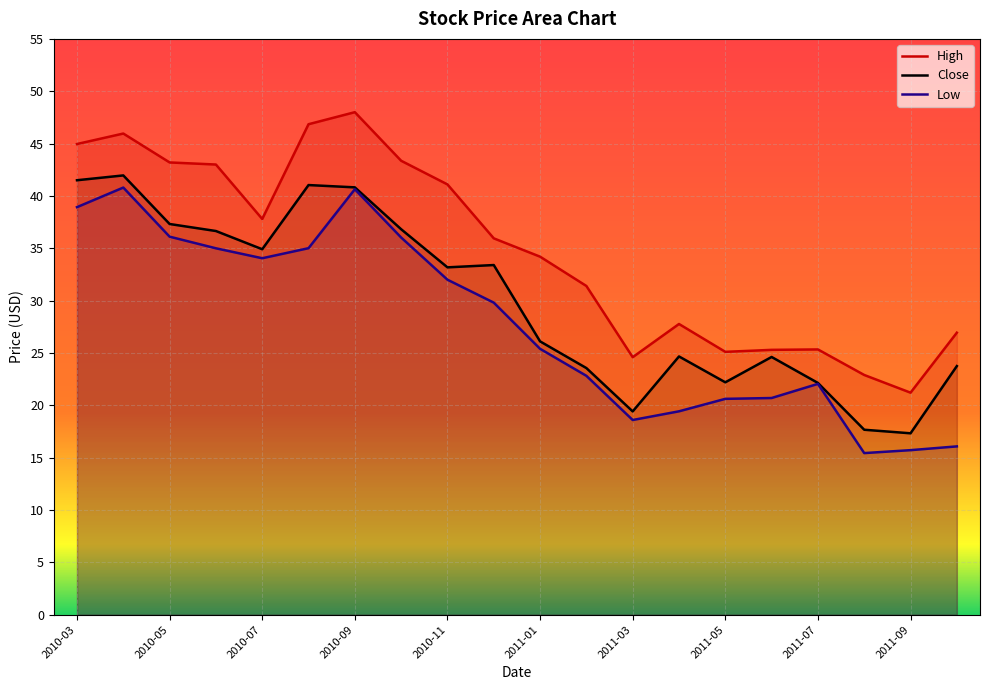

Reading left to right, what are all the values shown in this chart?

High: 2010-03=45.0	2010-04=46.0	2010-05=43.2	2010-06=43.0	2010-07=37.8	2010-08=46.8	2010-09=48.0	2010-10=43.4	2010-11=41.1	2010-12=36.0	2011-01=34.2	2011-02=31.4	2011-03=24.6	2011-04=27.8	2011-05=25.1	2011-06=25.3	2011-07=25.3	2011-08=22.9	2011-09=21.2	2011-10=26.9
Close: 2010-03=41.5	2010-04=42.0	2010-05=37.3	2010-06=36.7	2010-07=34.9	2010-08=41.0	2010-09=40.8	2010-10=36.8	2010-11=33.2	2010-12=33.4	2011-01=26.1	2011-02=23.6	2011-03=19.4	2011-04=24.7	2011-05=22.2	2011-06=24.6	2011-07=22.1	2011-08=17.7	2011-09=17.3	2011-10=23.8
Low: 2010-03=38.9	2010-04=40.8	2010-05=36.1	2010-06=35.0	2010-07=34.0	2010-08=35.0	2010-09=40.6	2010-10=36.0	2010-11=32.0	2010-12=29.8	2011-01=25.4	2011-02=22.8	2011-03=18.6	2011-04=19.4	2011-05=20.6	2011-06=20.7	2011-07=22.0	2011-08=15.4	2011-09=15.7	2011-10=16.1